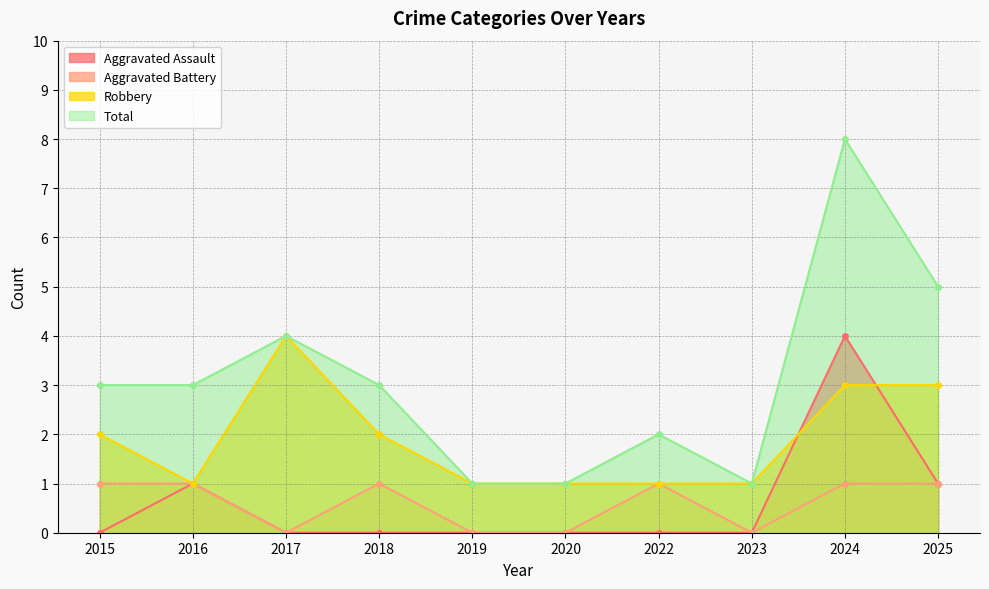

Where do Robbery and Aggravated Assault first cross each other?

2023 and 2024